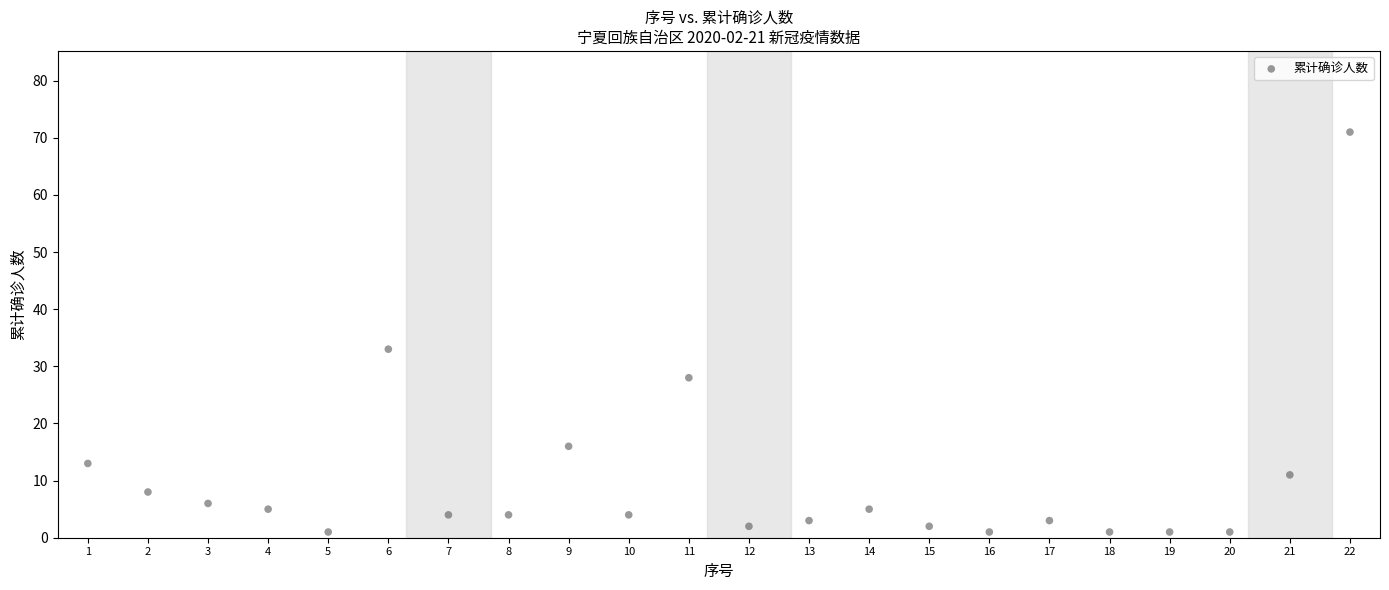

What is the range of Y values (max minus min)?

70